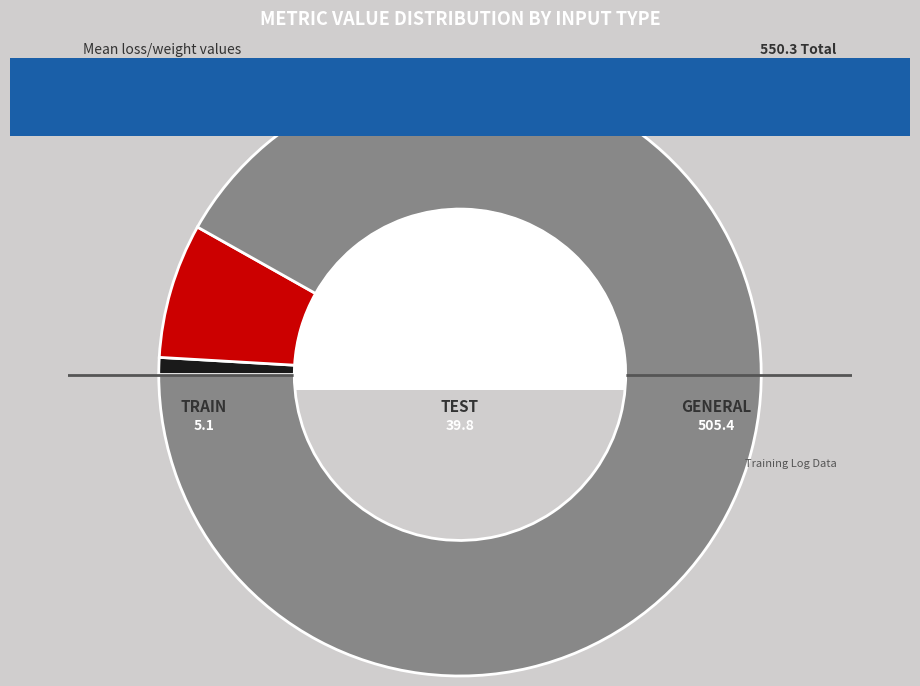

Is the sum of train and test greater than half?

No